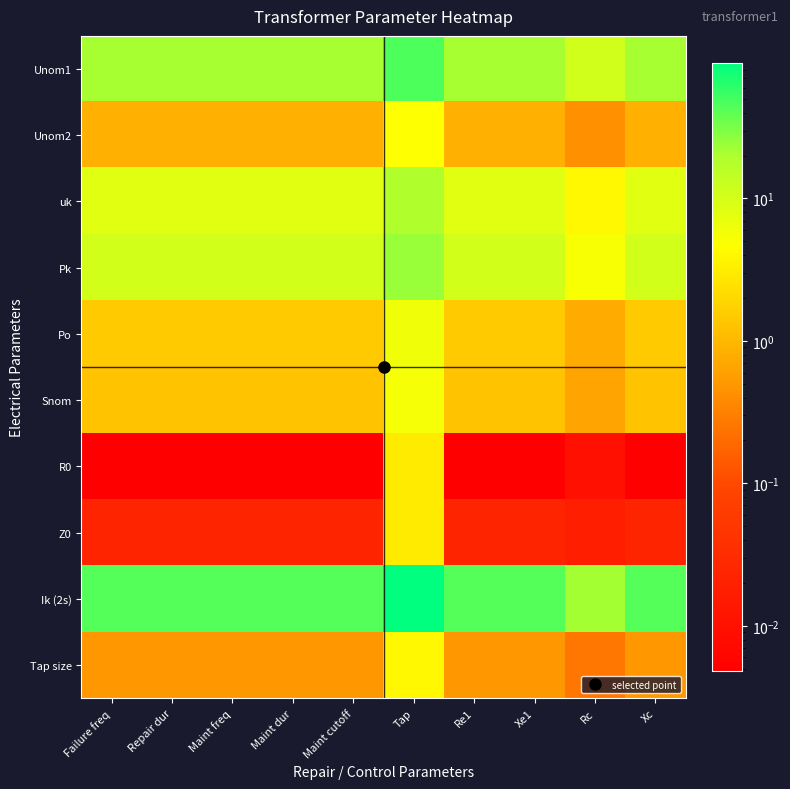

Which series has the largest total across all categories?

Ik (2s)